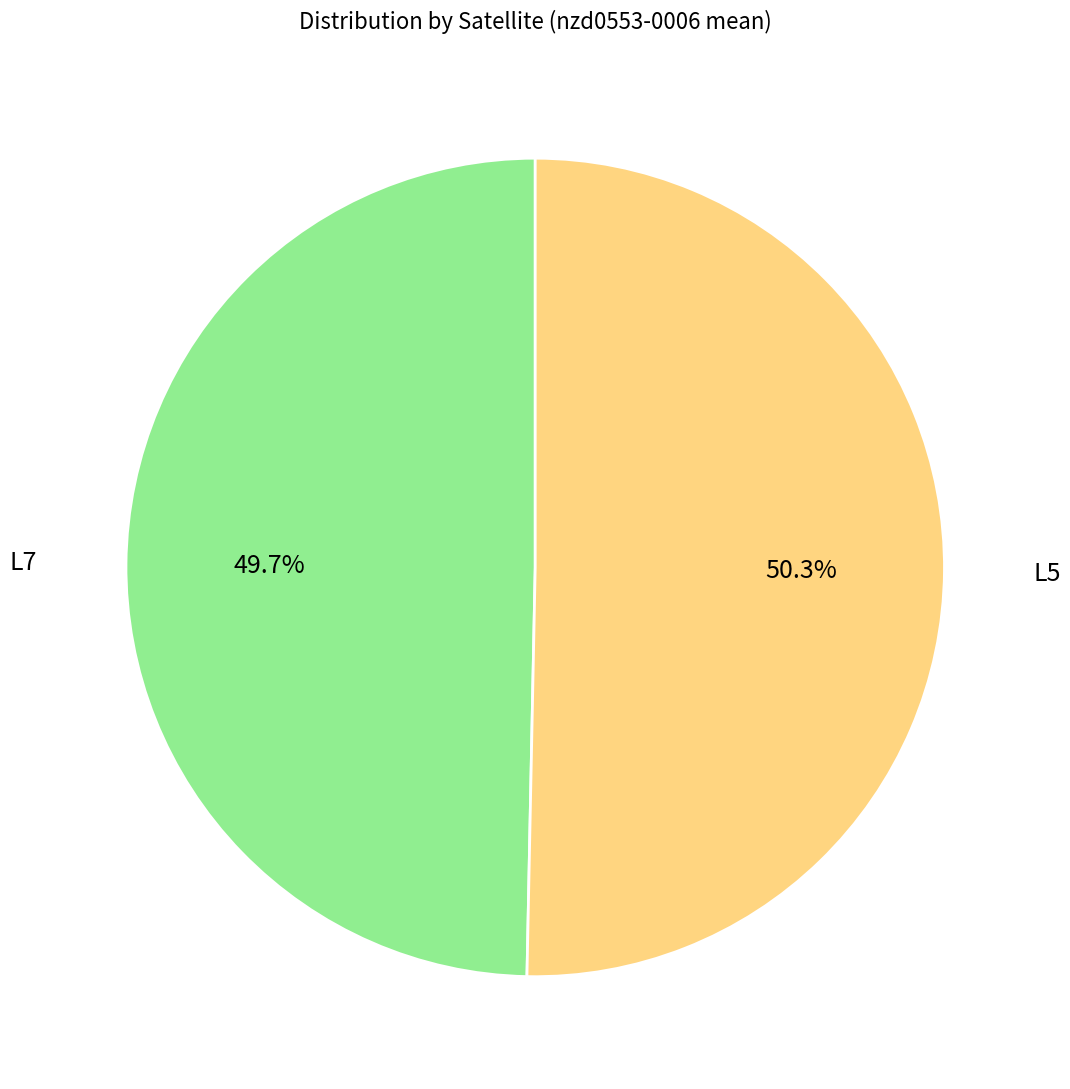

Is there a majority slice in this chart?

Yes